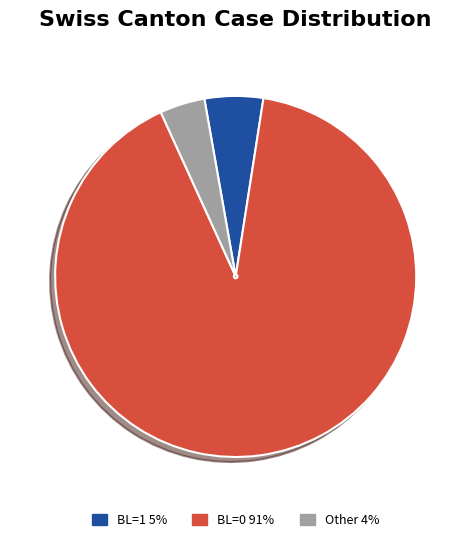

True or false: BL=0 91% accounts for 91% of the total.

True